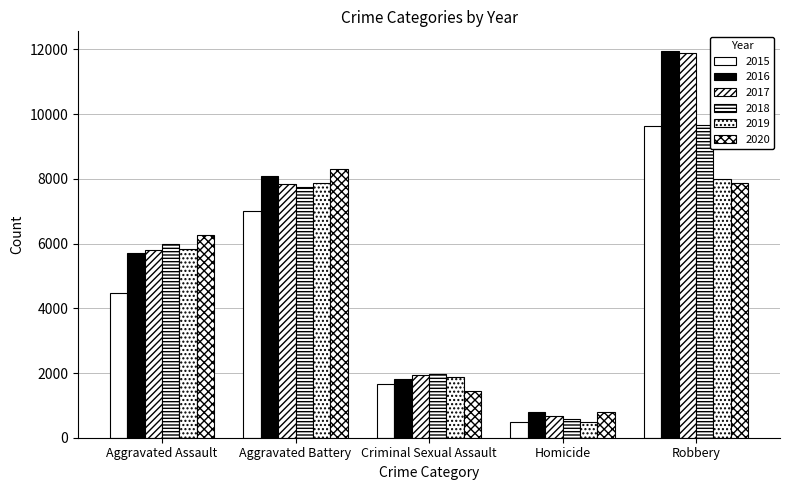

Is the value of 2019 at Aggravated Battery greater than the value of 2020 at Homicide?

Yes